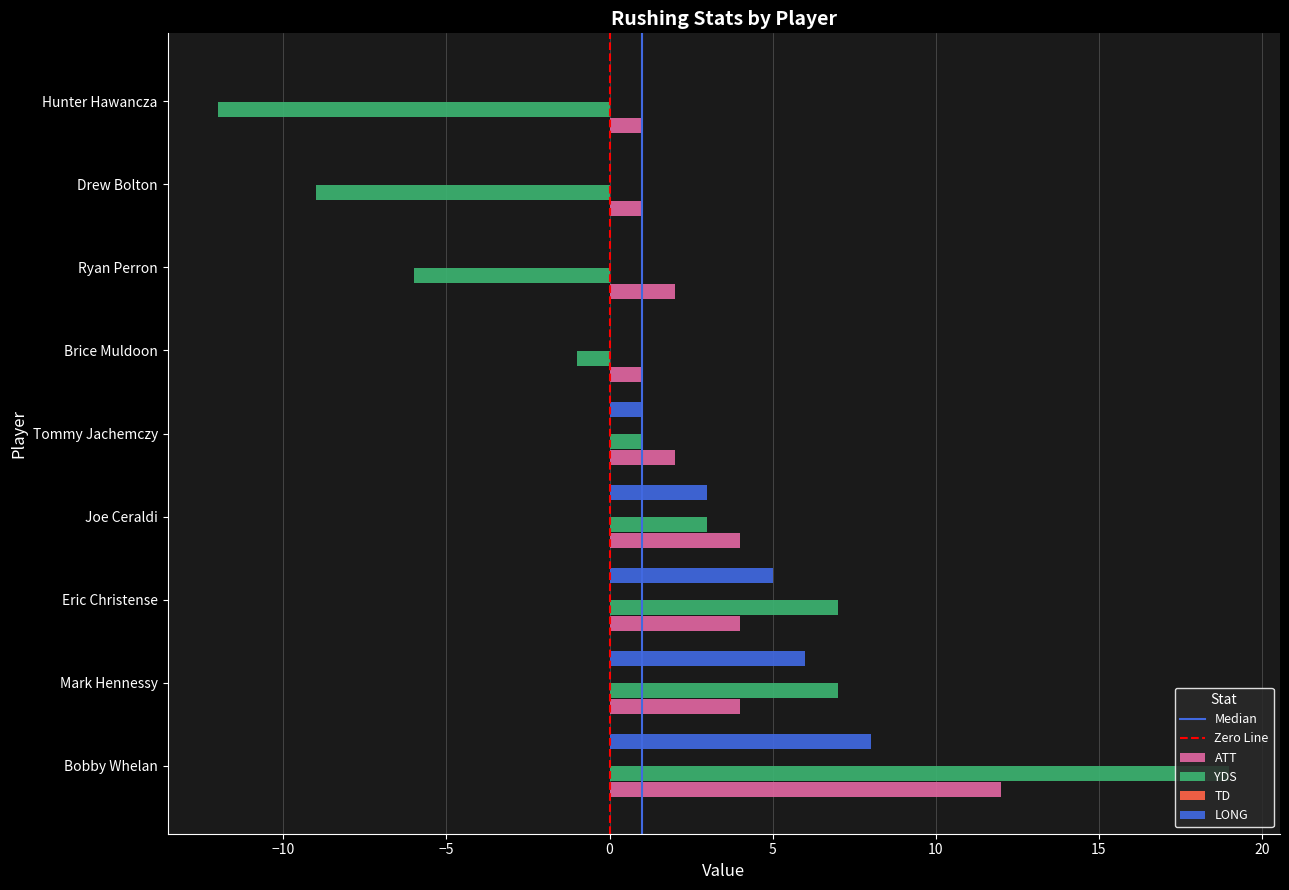

What is the sum of the YDS values at Bobby Whelan and Joe Ceraldi?

22